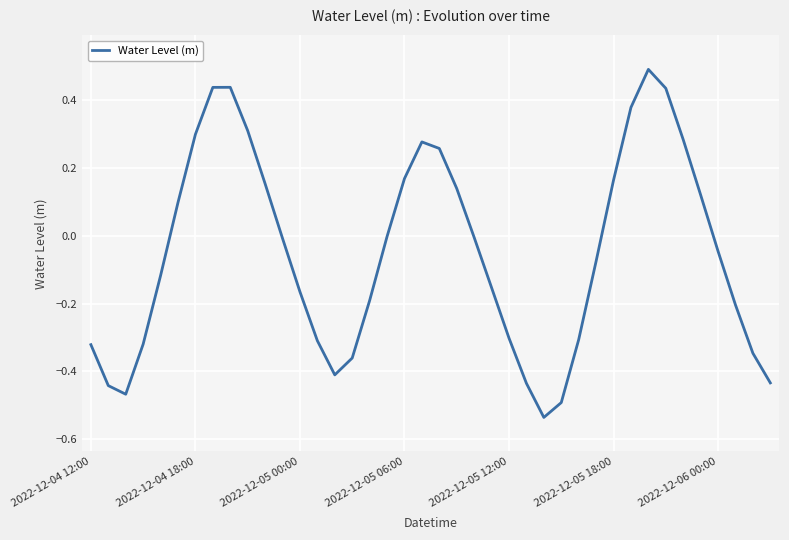

What is the difference between the maximum and minimum values?

1.0